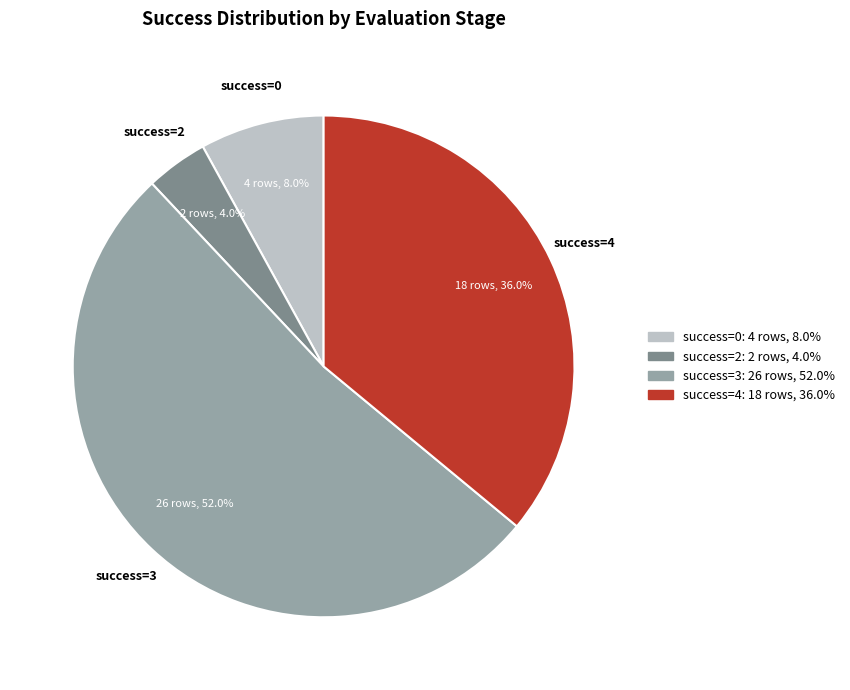

How many segments does this pie chart have?

4